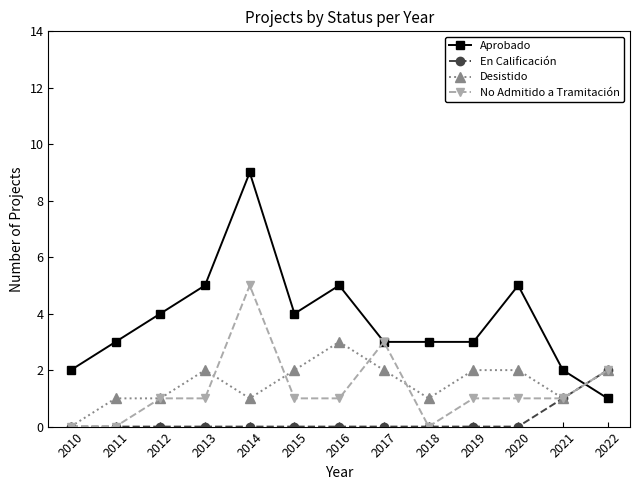

The value of En Calificación at 2017 is 1. True or false?

False